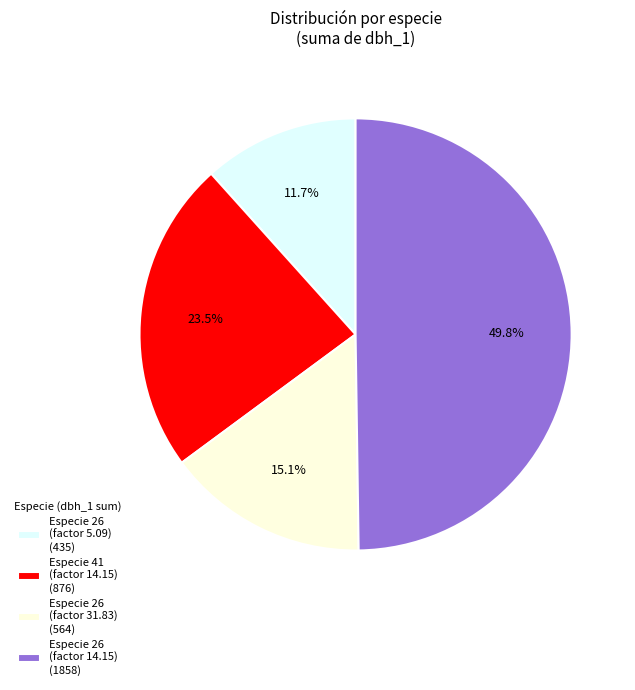

What percentage is NOT represented by Especie 26 (factor 5.09) (435)?

88.3%